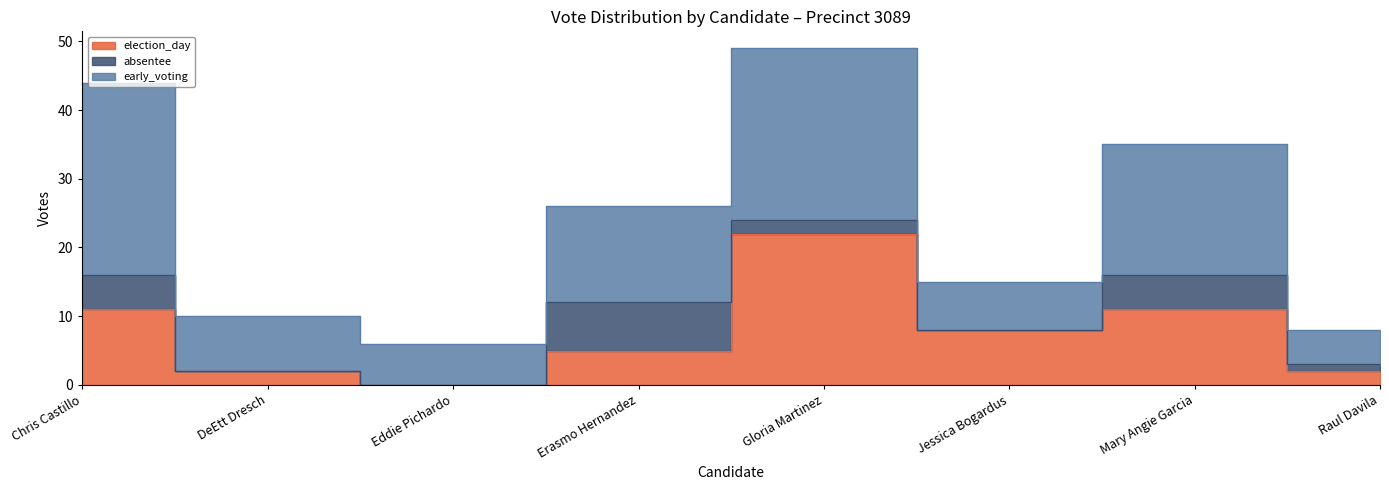

Is the value of absentee at Erasmo Hernandez greater than the value of election_day at DeEtt Dresch?

Yes